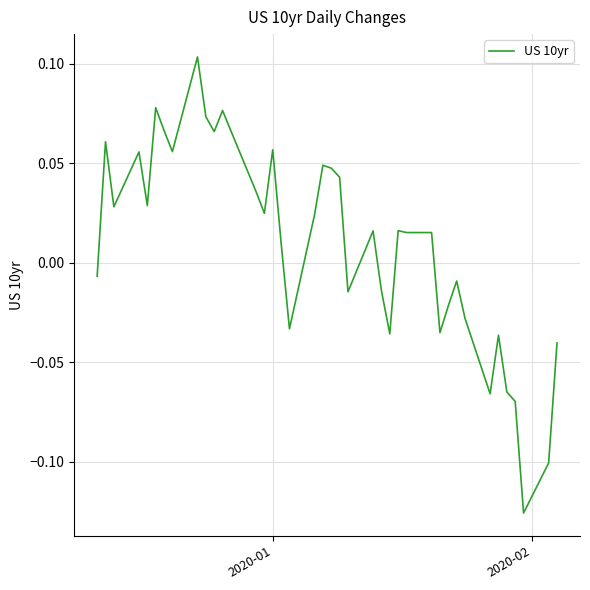

Does the chart have visible grid lines?

Yes